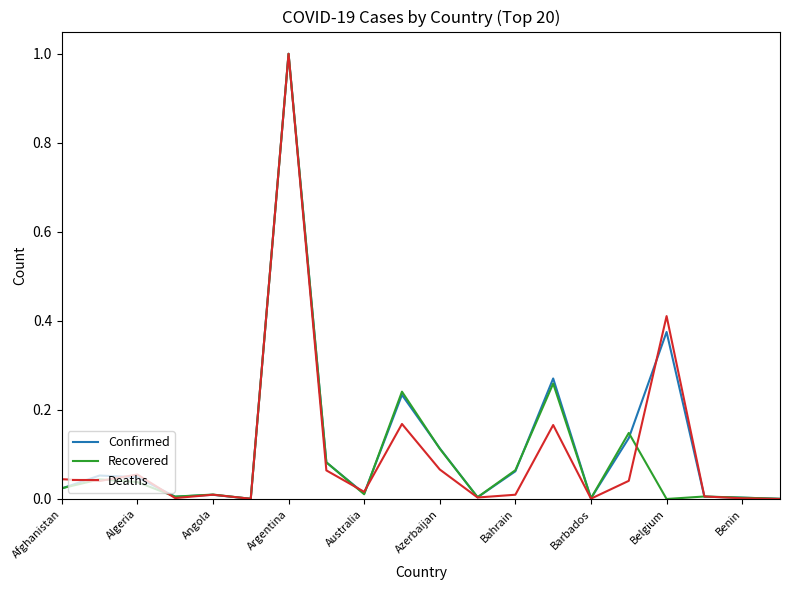

What is the maximum value for Deaths?

1.0